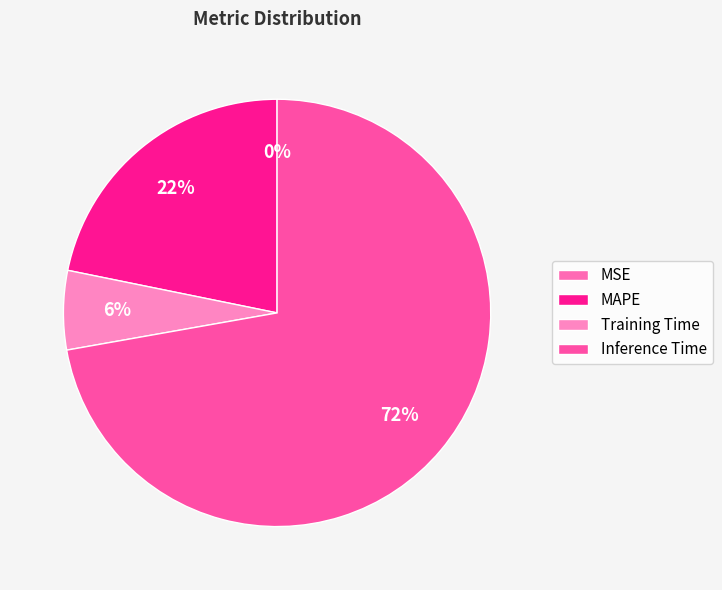

Is there a majority slice in this chart?

Yes